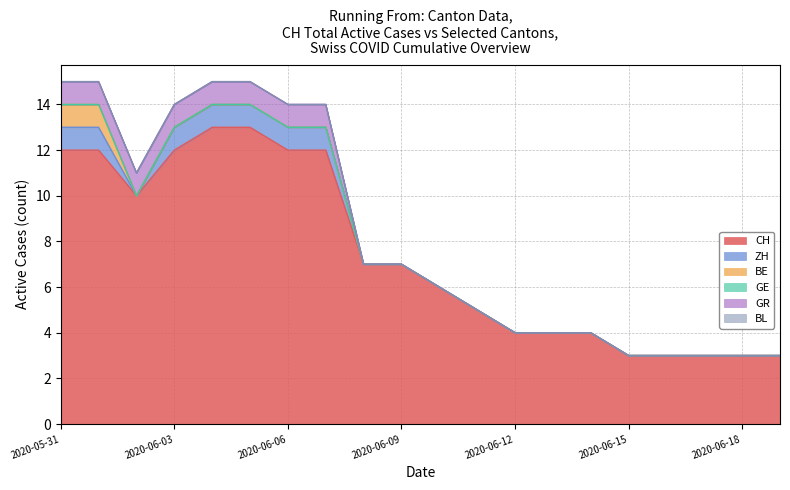

True or false: CH has a value of 5 at 2020-06-01.

False